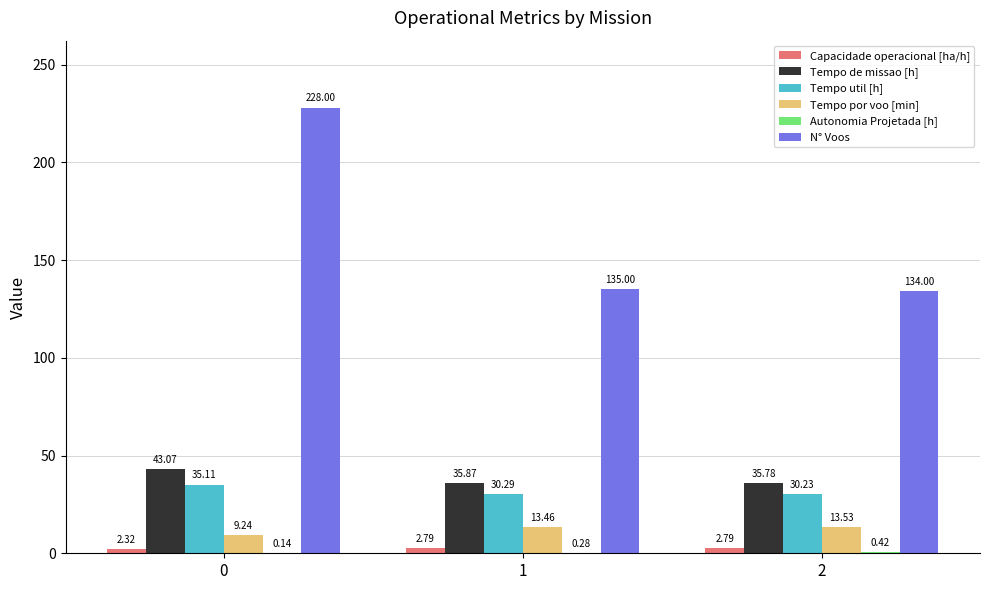

What is the sum of all Capacidade operacional [ha/h] values?

7.9